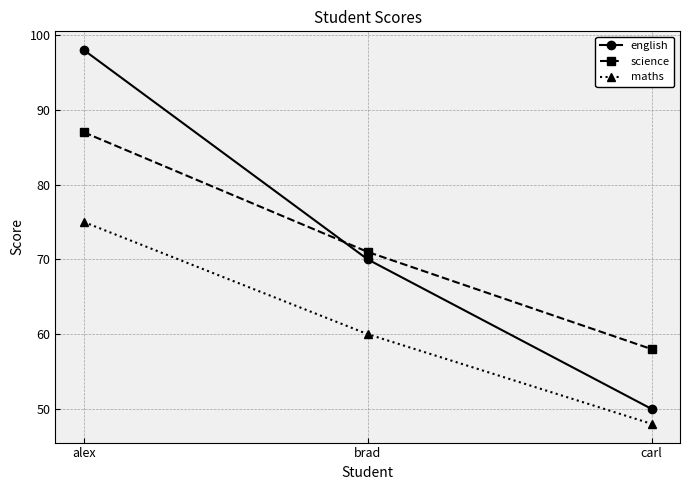

The value of maths at alex is 75. True or false?

True